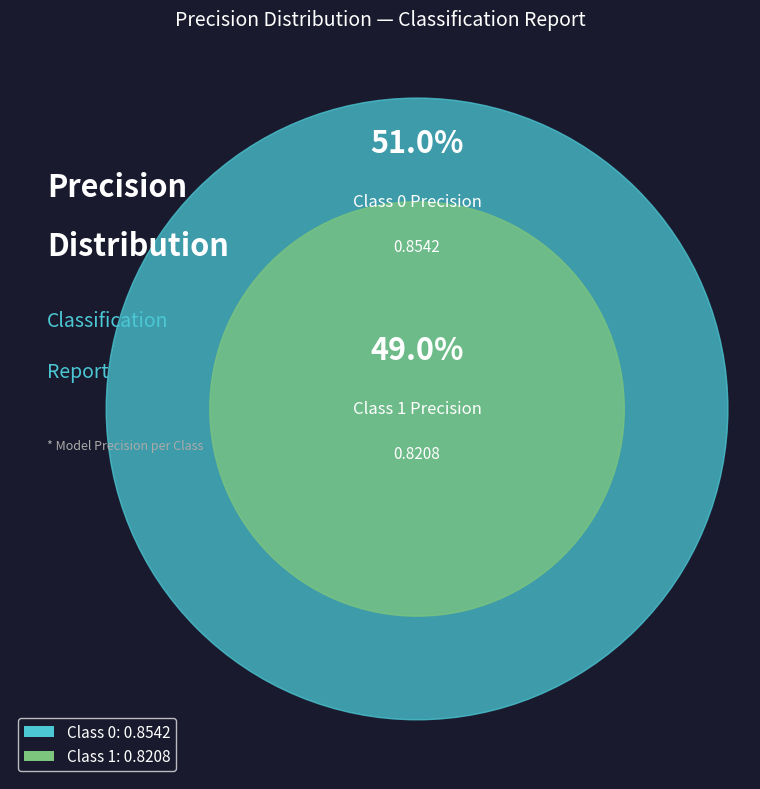

What is the smallest slice in the pie chart?

1